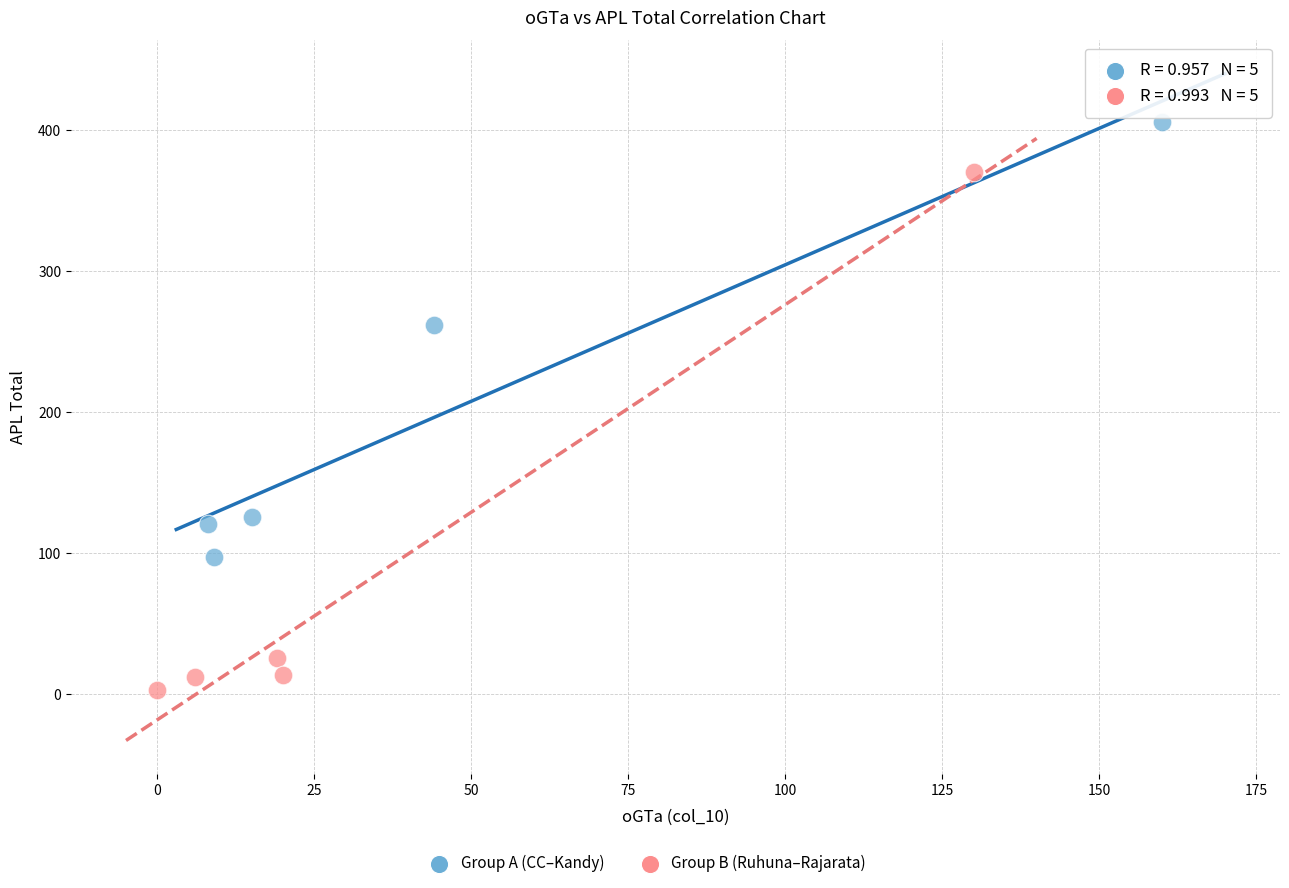

Which series reaches the minimum Y coordinate?

Group B (Ruhuna–Rajarata)